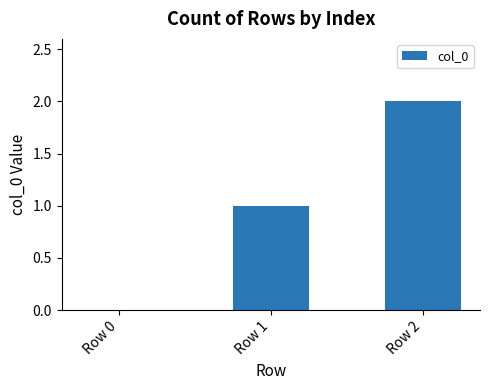

True or false: the data shows 1 at Row 1.

True